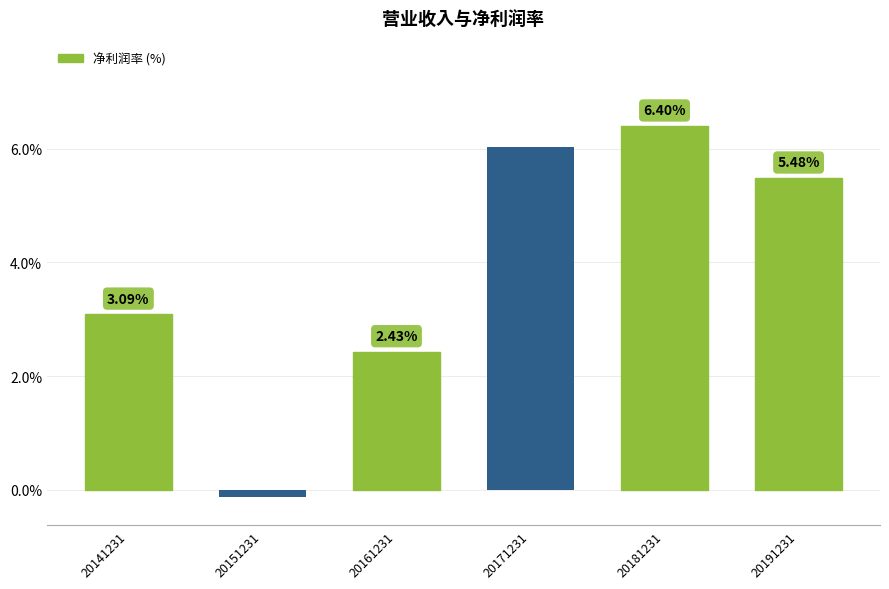

At which category does the chart reach its minimum across all series?

20151231